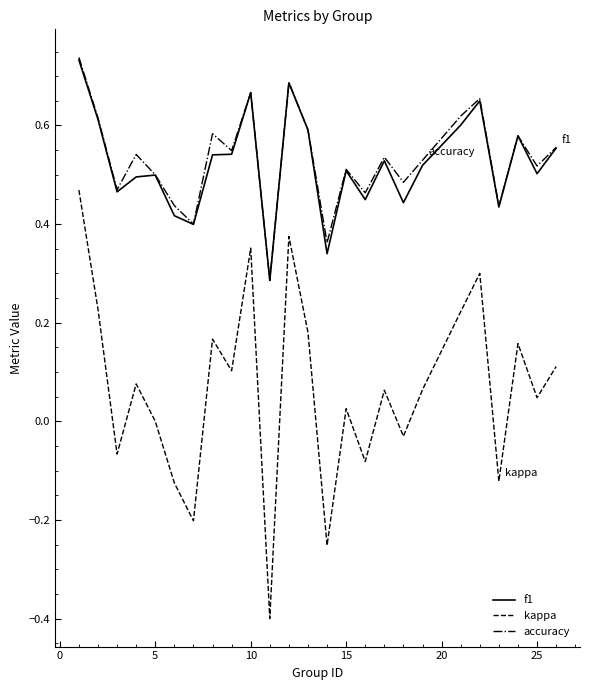

True or false: accuracy and kappa cross at least once.

False